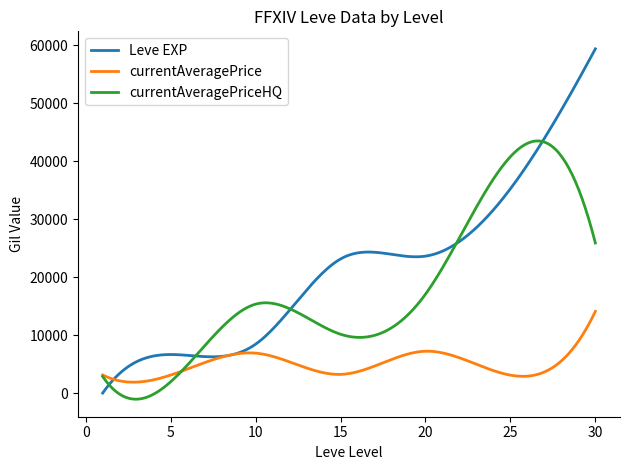

Rank the series by their average value, from highest to lowest.

Leve EXP, currentAveragePriceHQ, currentAveragePrice